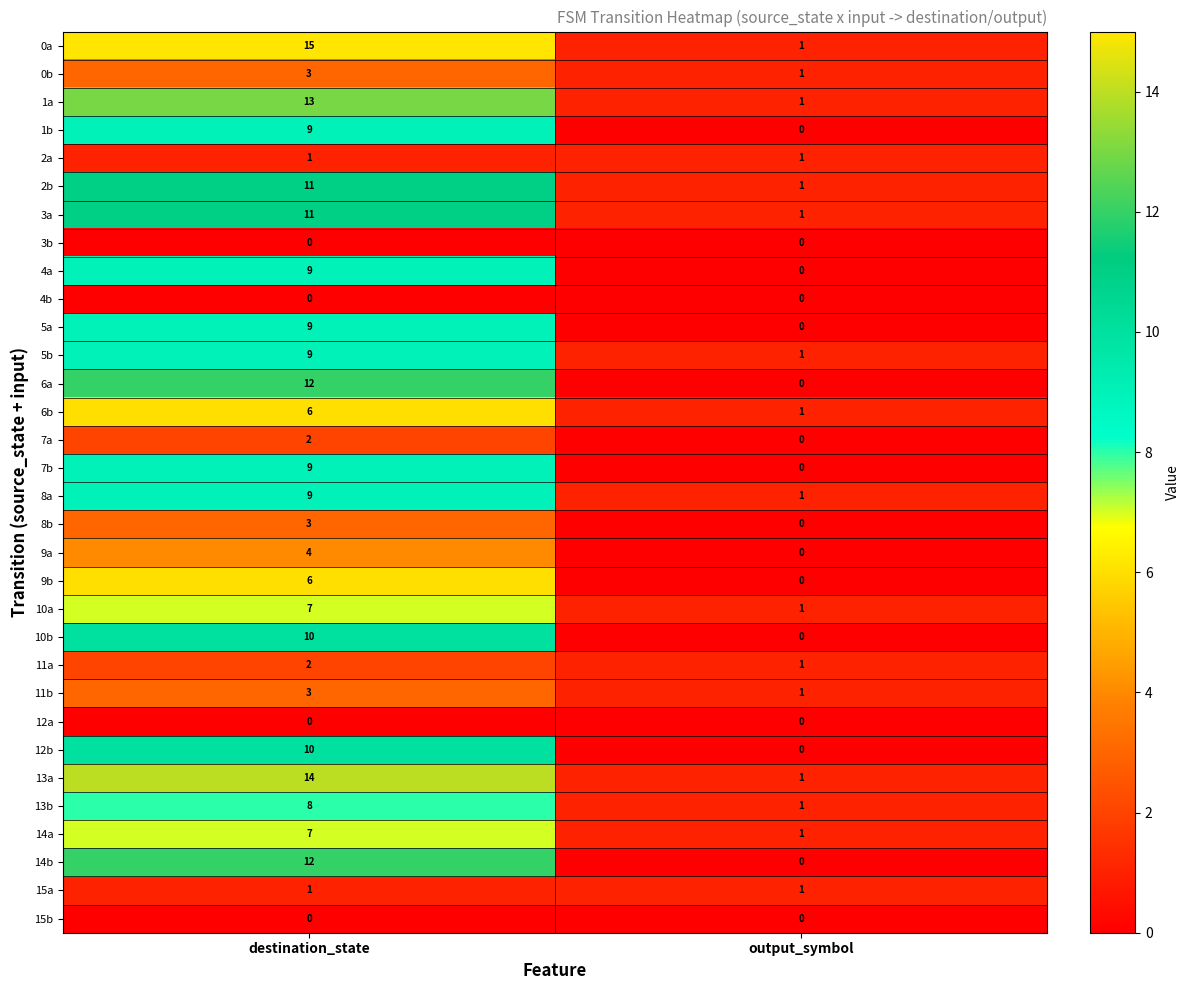

Which series has the widest spread of values?

0a